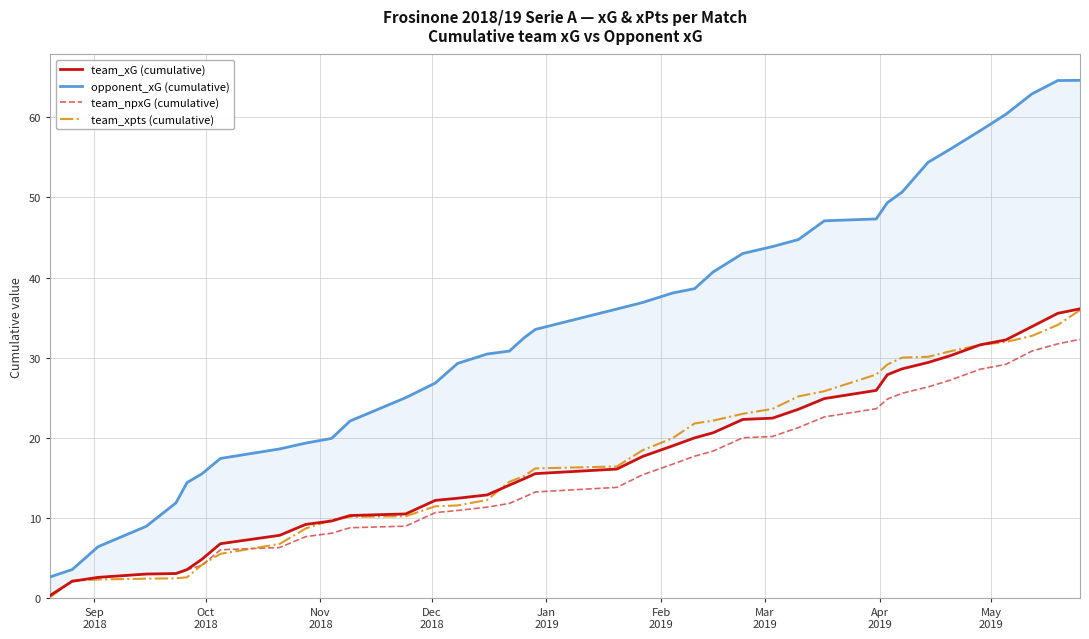

What is the sum of all opponent_xG (cumulative) values?

1307.1